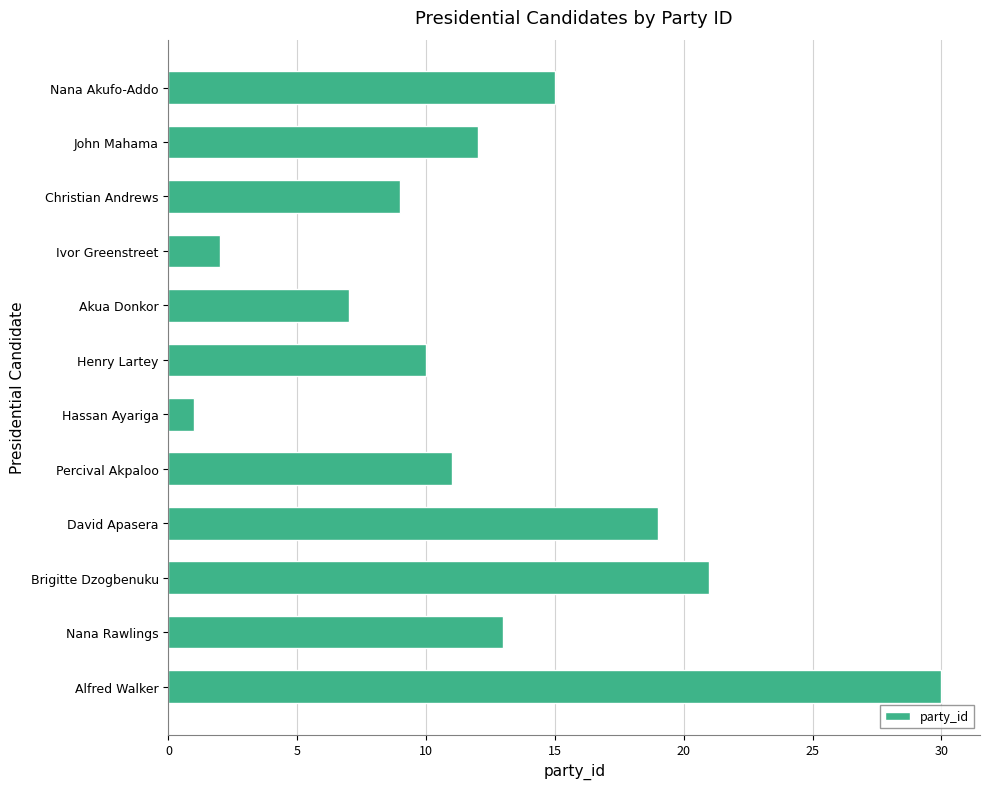

Reading top to bottom, list all the values displayed in this chart.

Nana Akufo-Addo=15	John Mahama=12	Christian Andrews=9	Ivor Greenstreet=2	Akua Donkor=7	Henry Lartey=10	Hassan Ayariga=1	Percival Akpaloo=11	David Apasera=19	Brigitte Dzogbenuku=21	Nana Rawlings=13	Alfred Walker=30